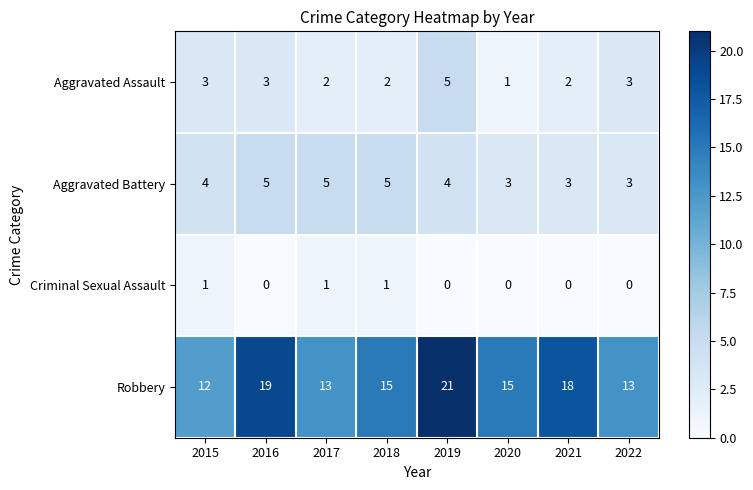

The value of Aggravated Assault at 2016 is 3. True or false?

True